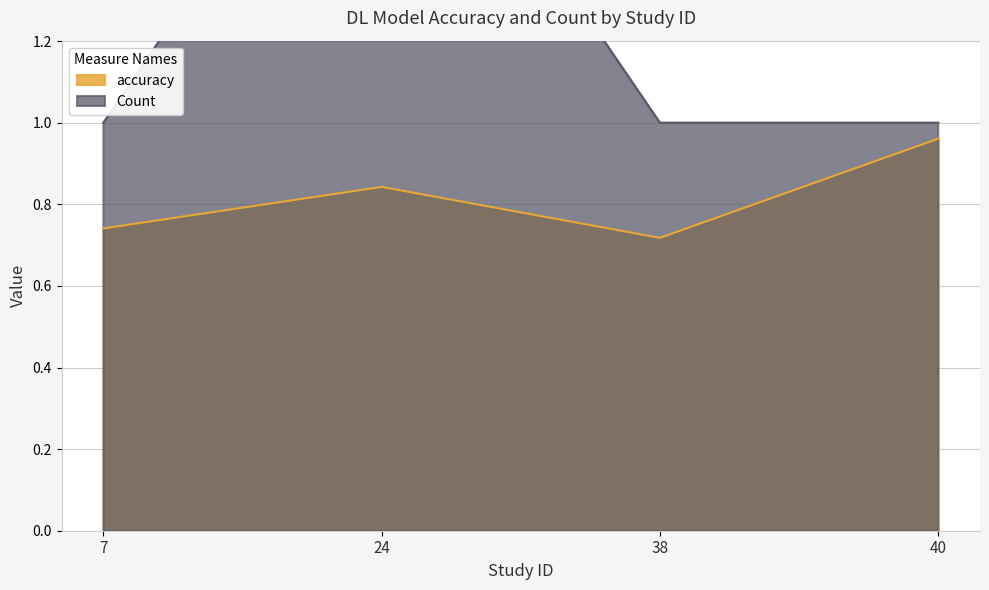

Is the value of Count at 24 greater than the value of accuracy at 24?

Yes